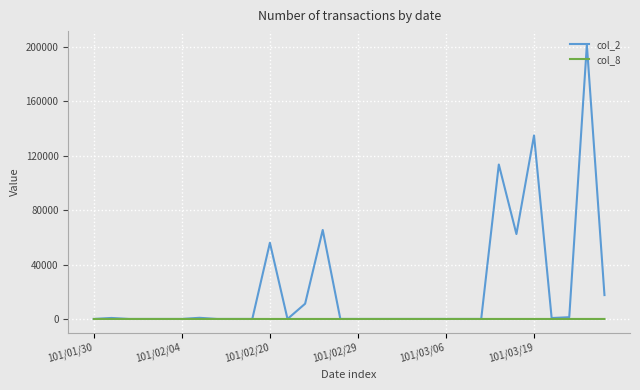

How many lines are shown in the chart?

2